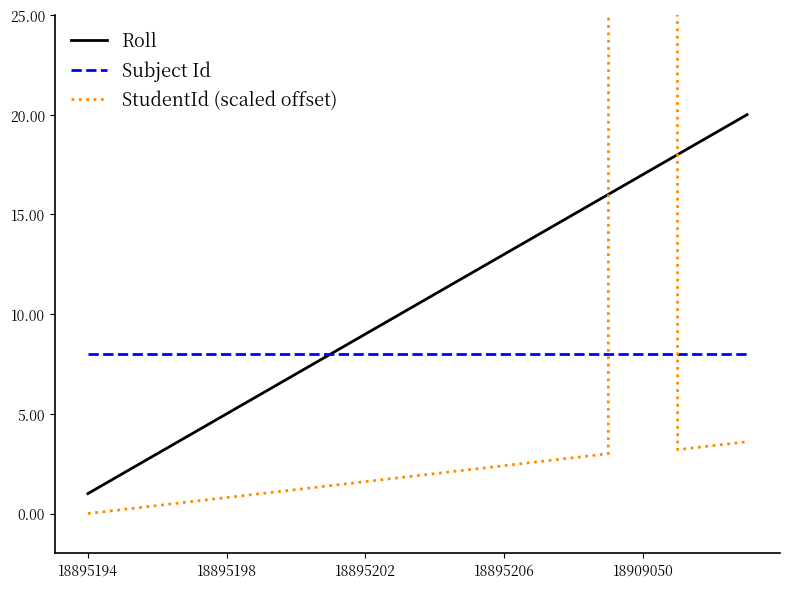

What is the minimum value for Roll?

1